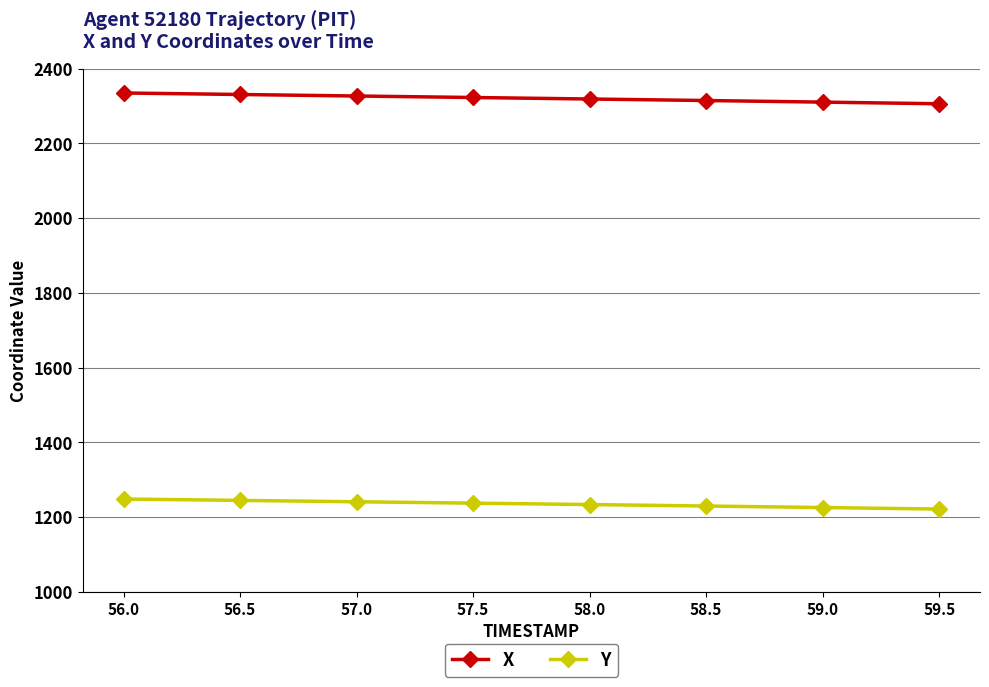

What is the maximum value shown in the chart?

2334.9